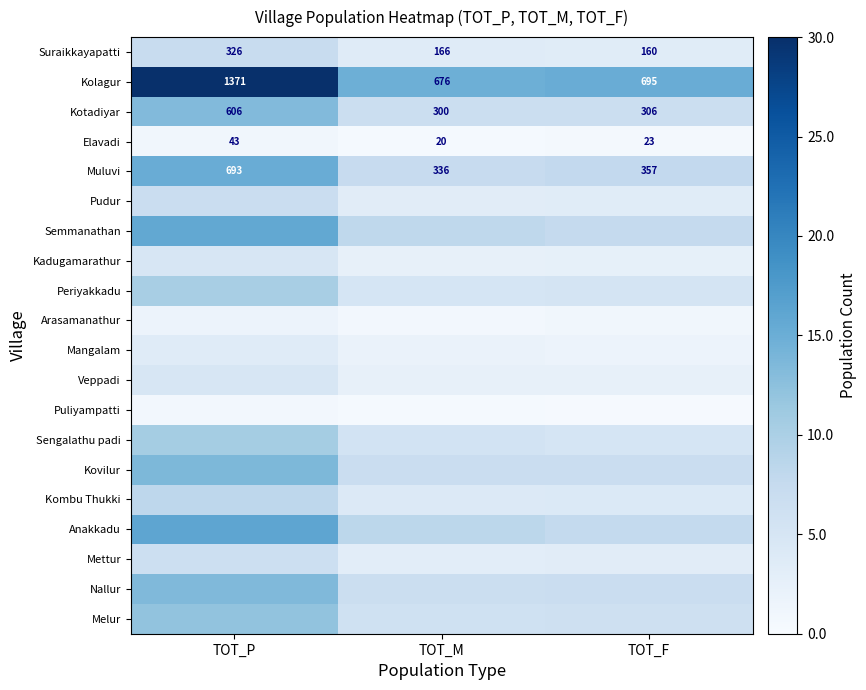

The Nallur series shows 5.3 at TOT_P. True or false?

False